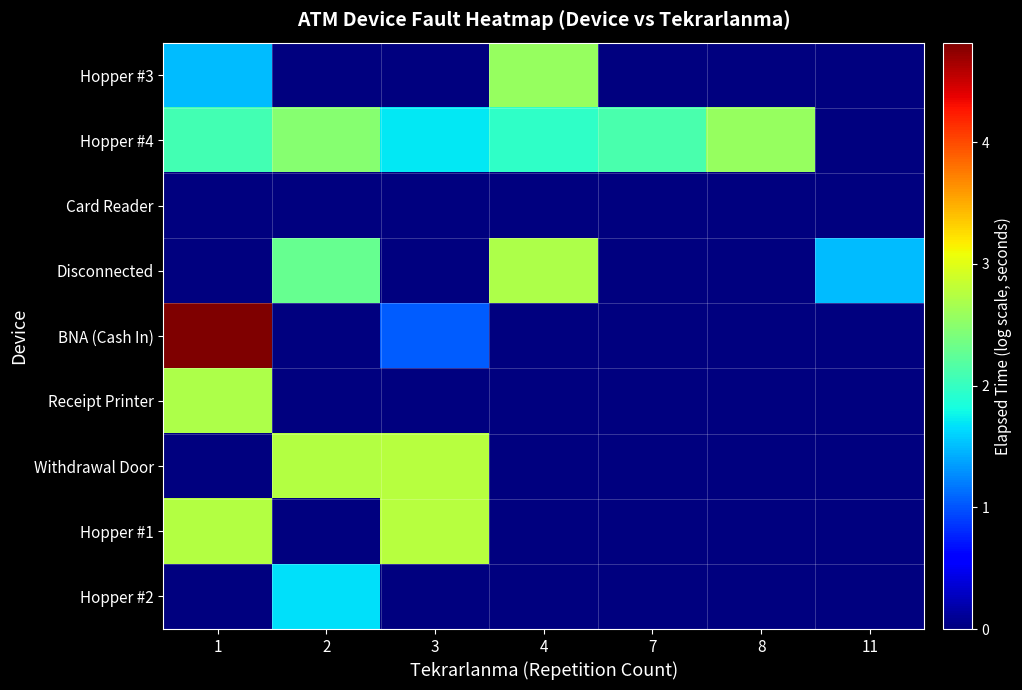

Which series has the widest spread of values?

BNA (Cash In)